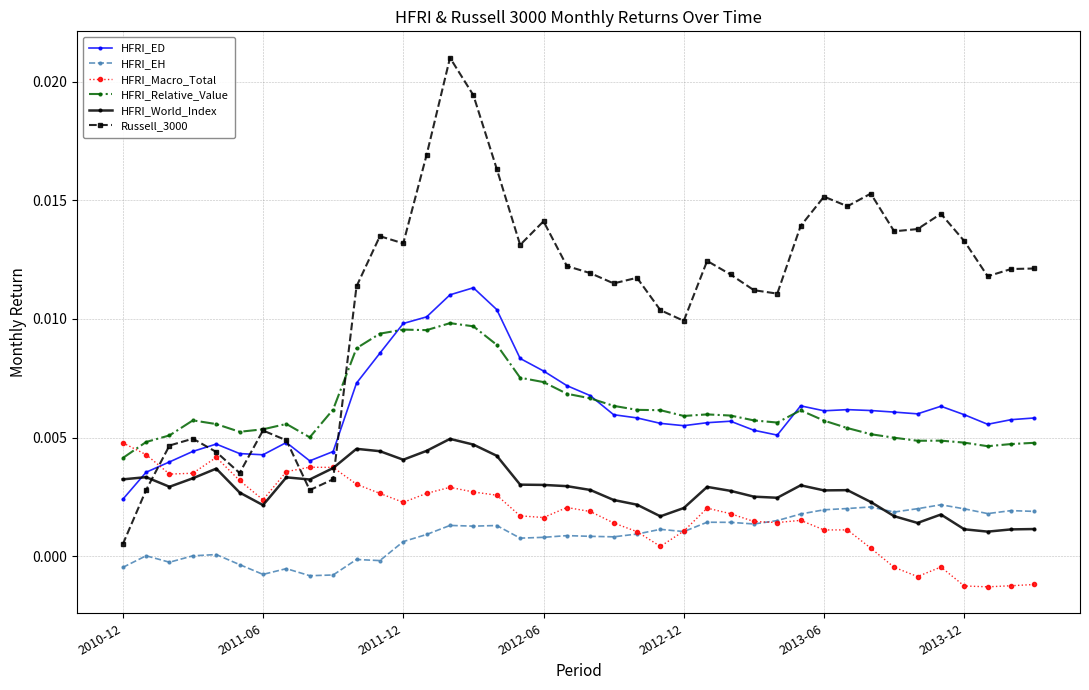

True or false: HFRI_EH and Russell_3000 intersect in this chart.

False